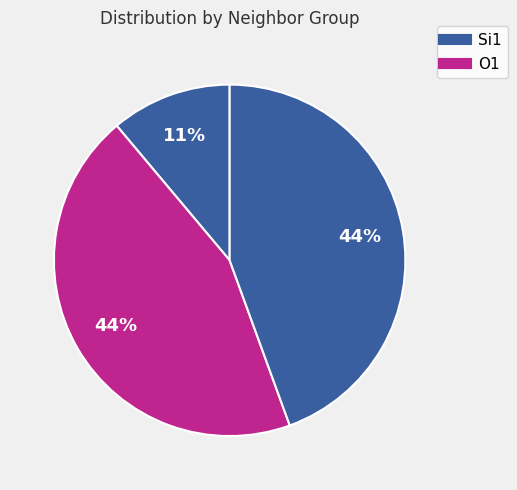

To the nearest percent, what is the average slice percentage?

33%